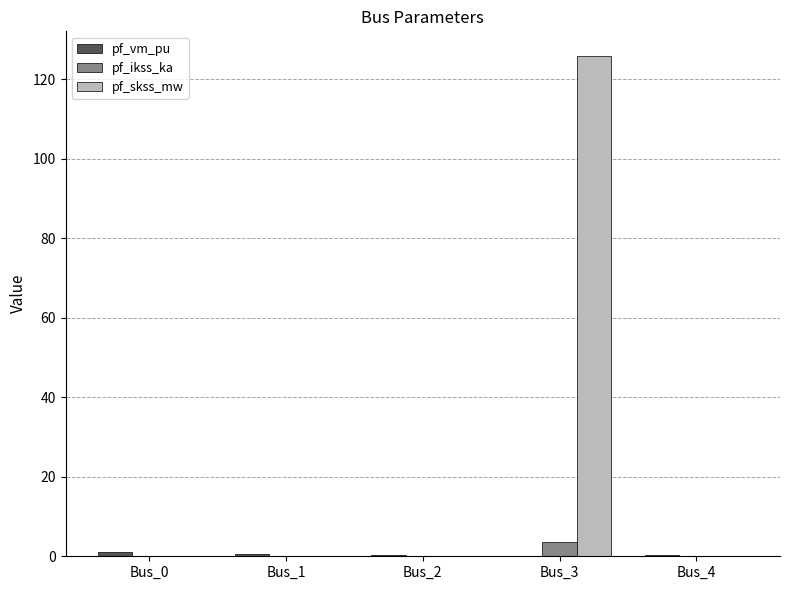

The pf_ikss_ka series shows 0.0 at Bus_4. True or false?

True